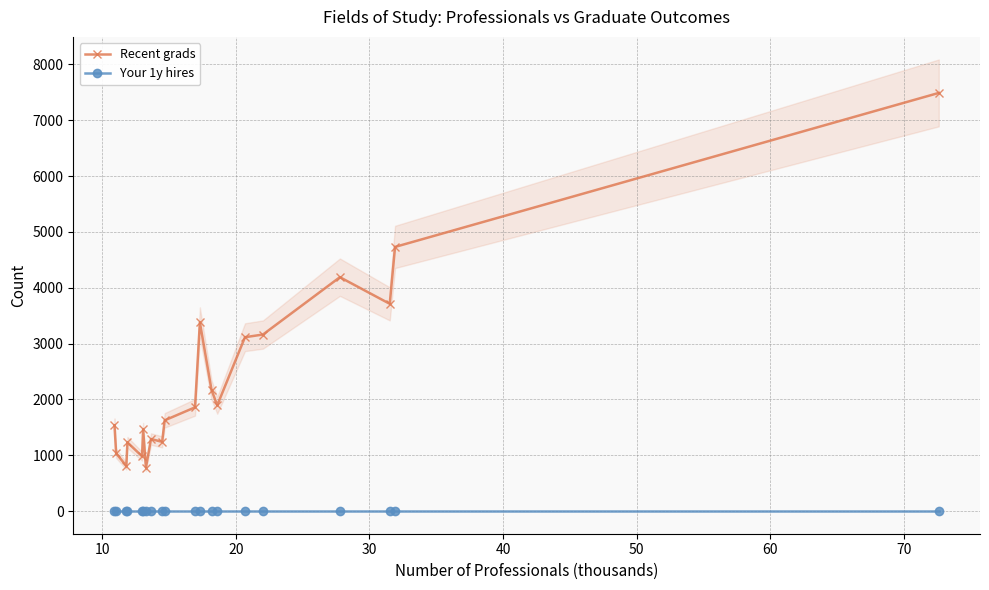

True or false: Recent grads has more than 1 points higher than both neighbors.

True